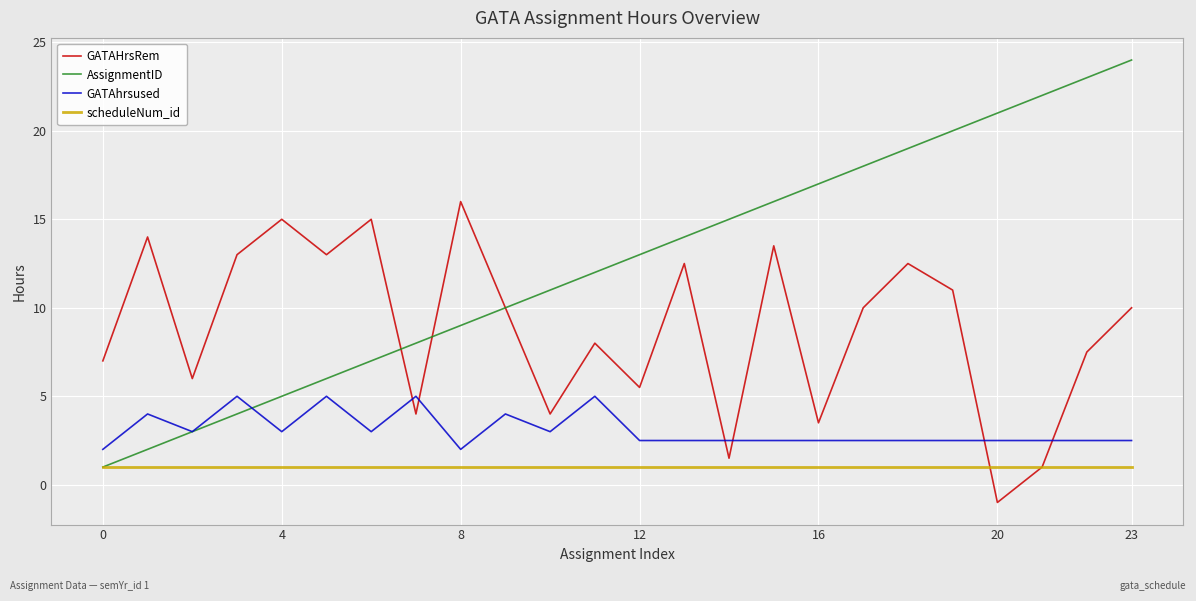

True or false: scheduleNum_id and GATAhrsused cross at least once.

False